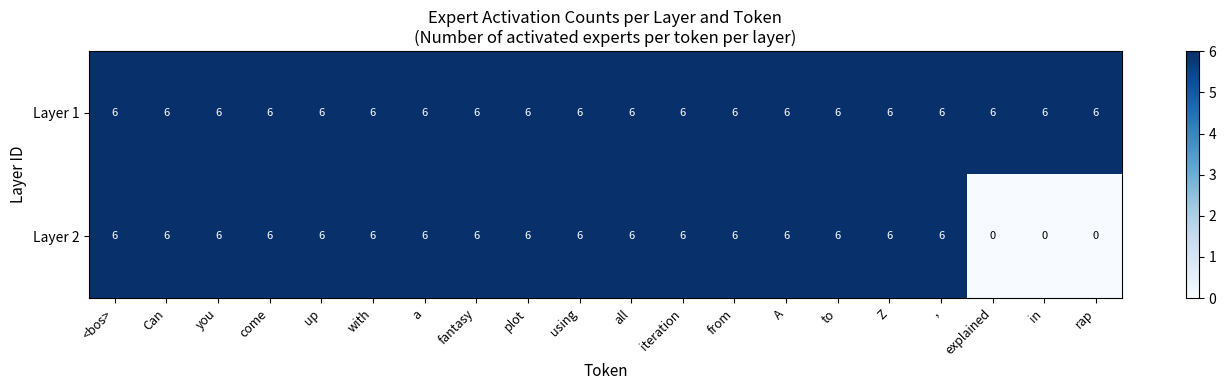

What is the lowest value of the Layer 1 series?

6